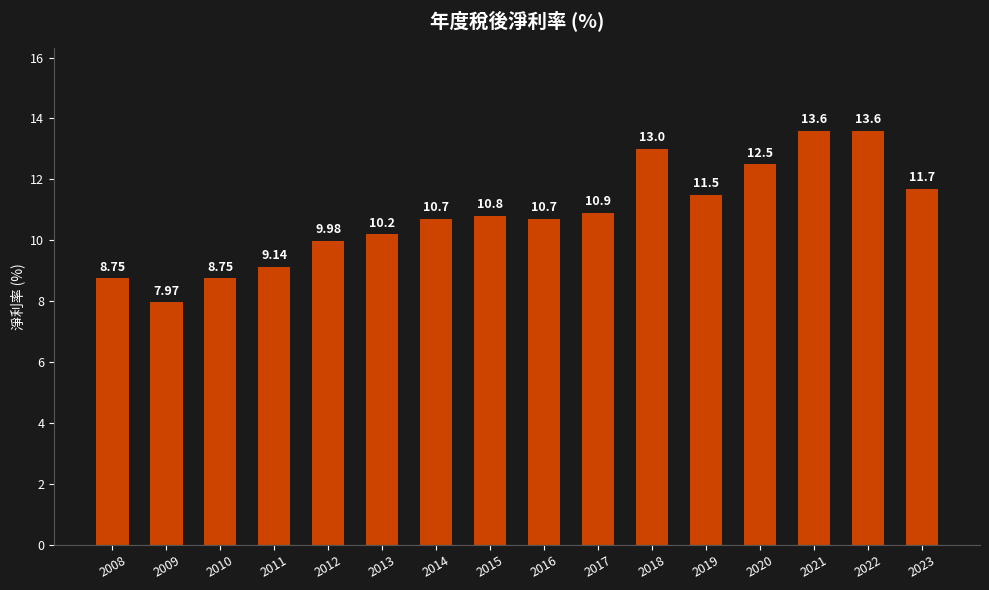

Count the number of categories in the chart.

16